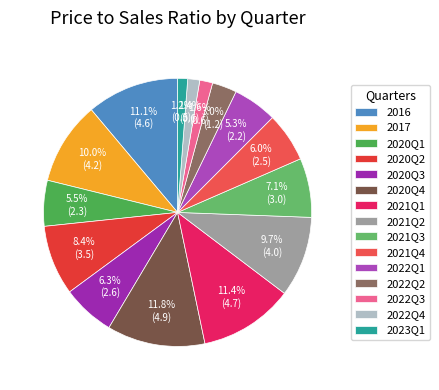

Does any single category account for the majority?

No